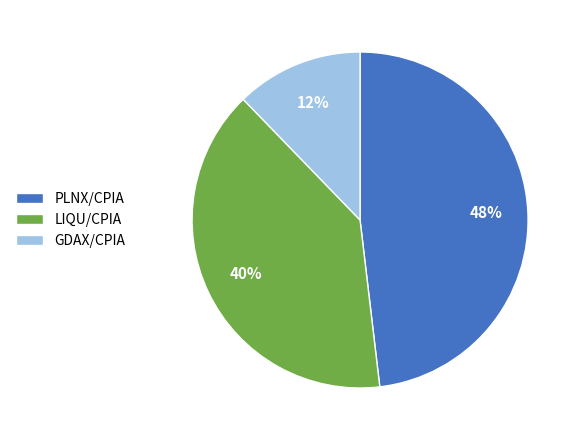

The GDAX/CPIA slice represents 12% of the pie. True or false?

True